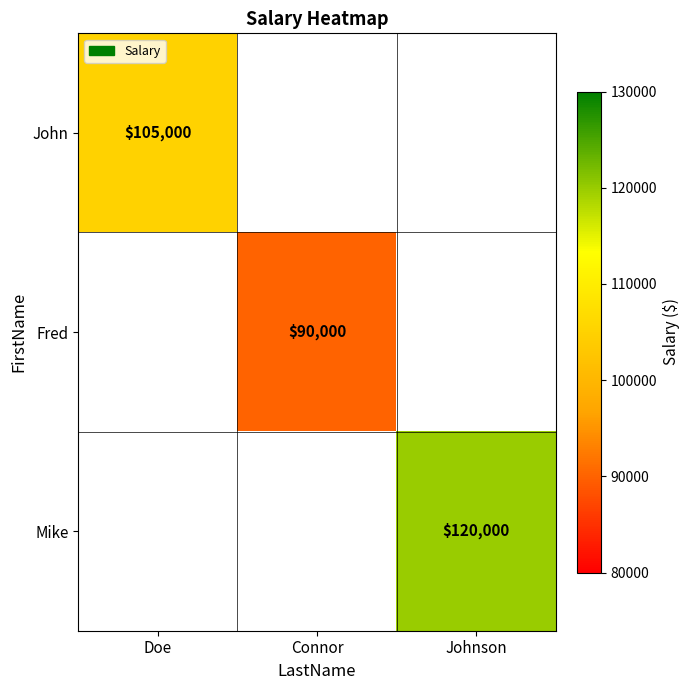

Which label corresponds to the smallest value in the chart?

Connor